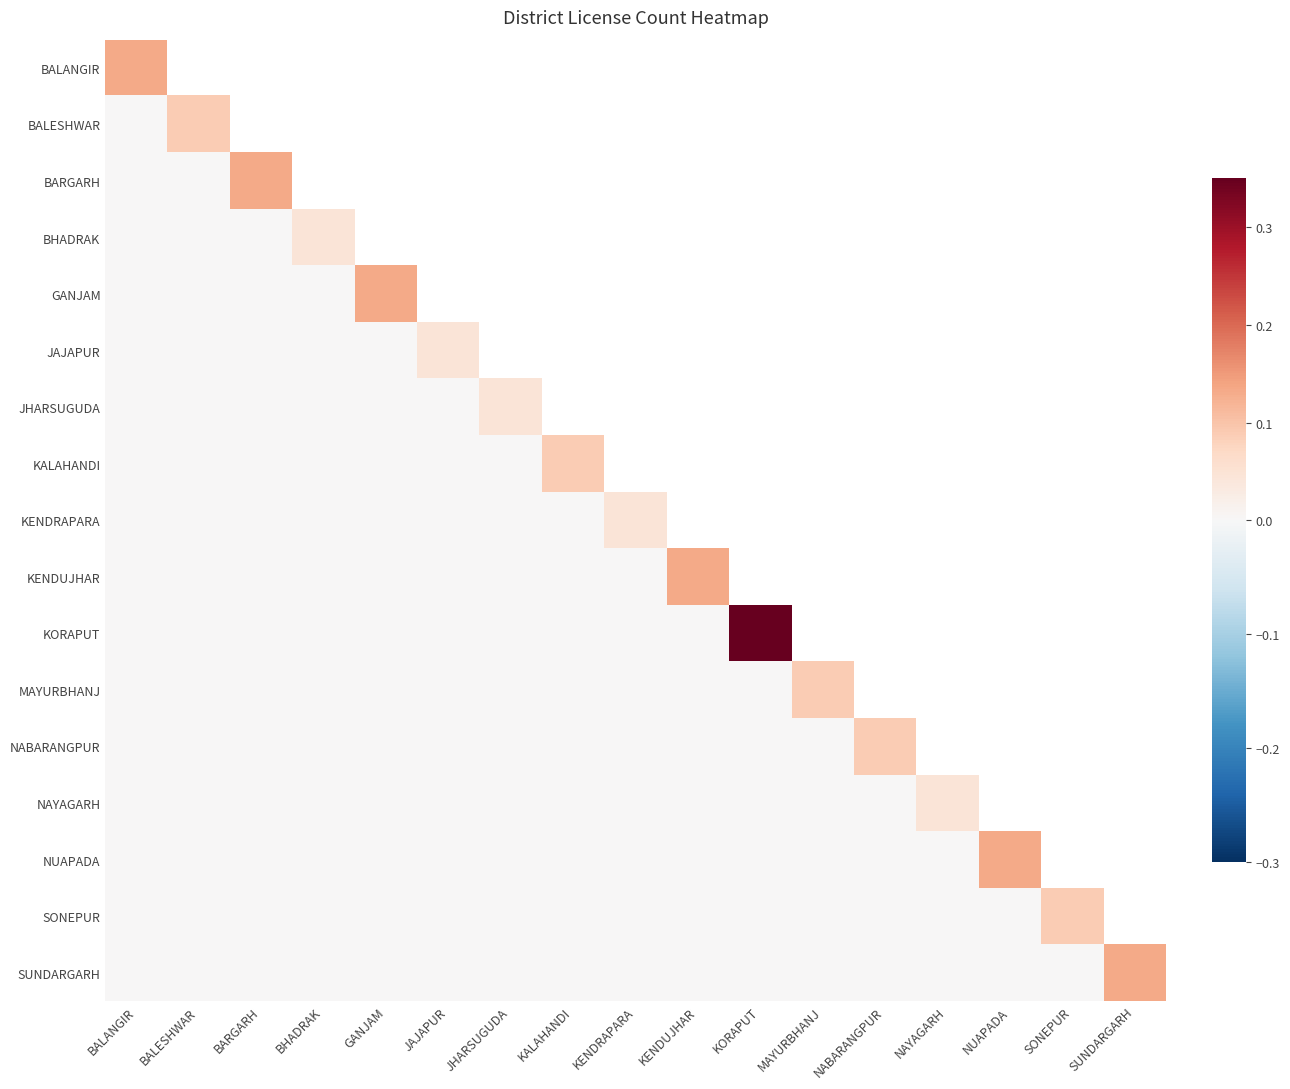

How many distinct data groups are displayed?

17